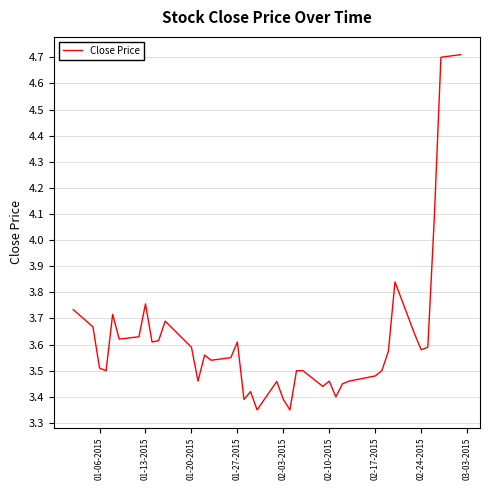

What is the difference between the maximum and minimum values?

1.4